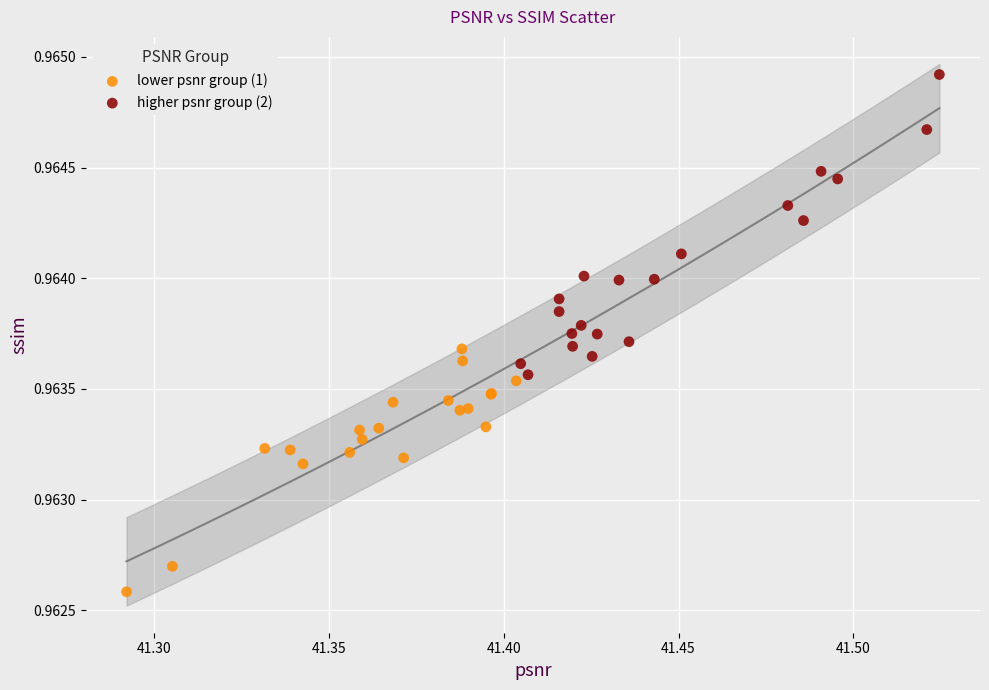

What are all the series names shown in the legend?

lower psnr group (1), higher psnr group (2)